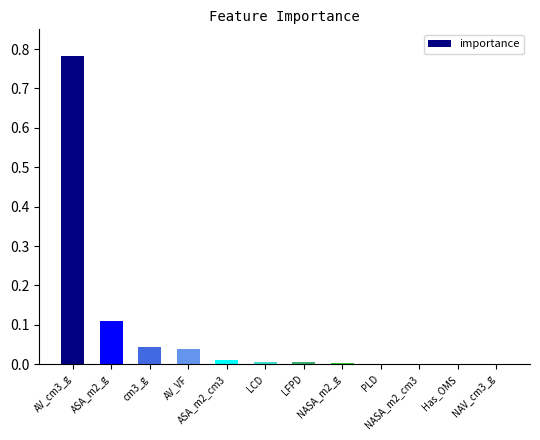

How many series are shown in this chart?

1